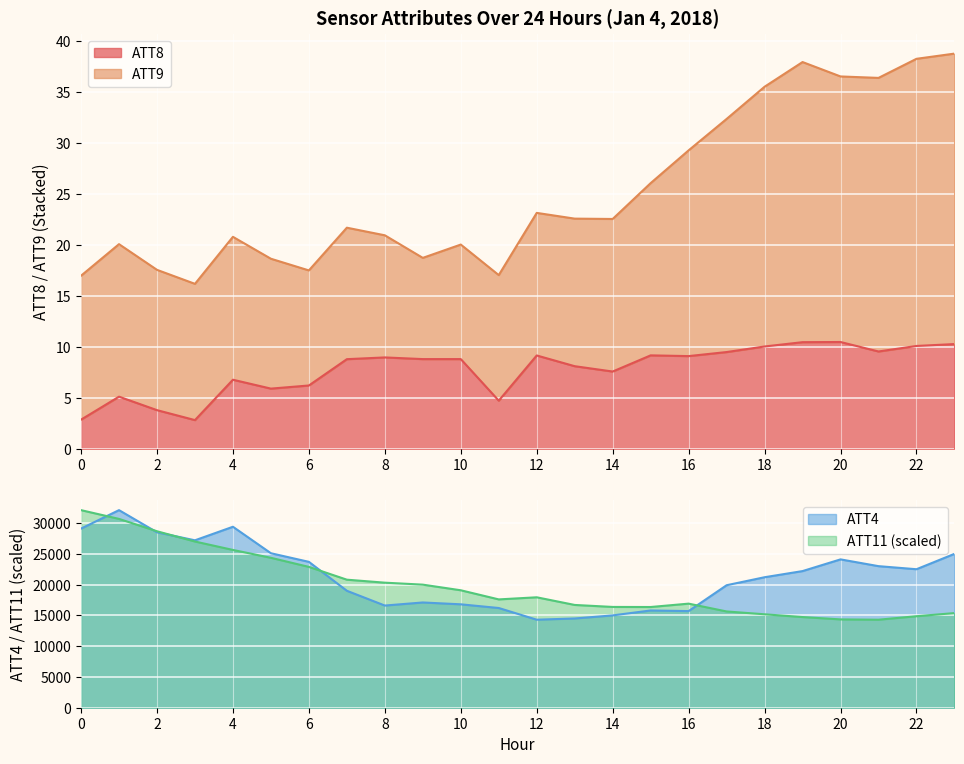

True or false: ATT11 has a value of 30676.2 at 1.

True